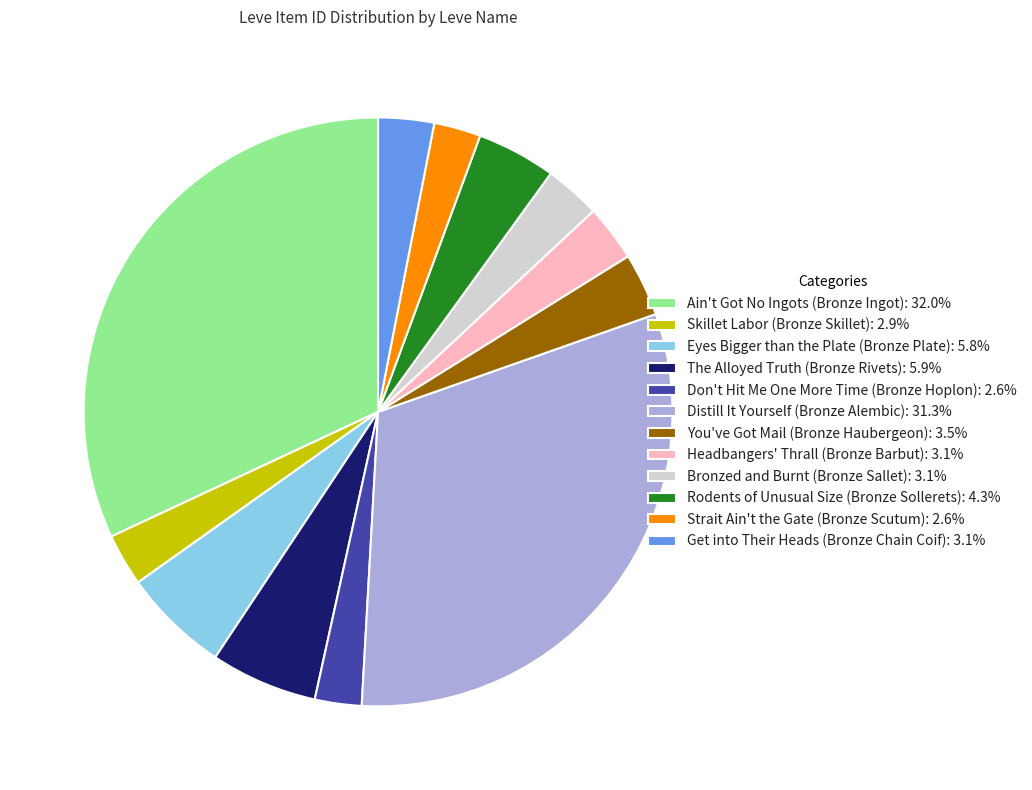

Do Get into Their Heads (Bronze Chain Coif): 3.1% and Bronzed and Burnt (Bronze Sallet): 3.1% together represent more than half of the pie?

No